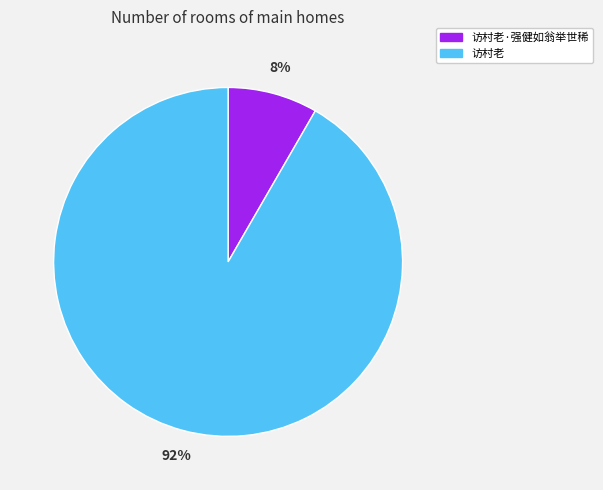

What percentage is the 访村老 slice, to the nearest percent?

92%